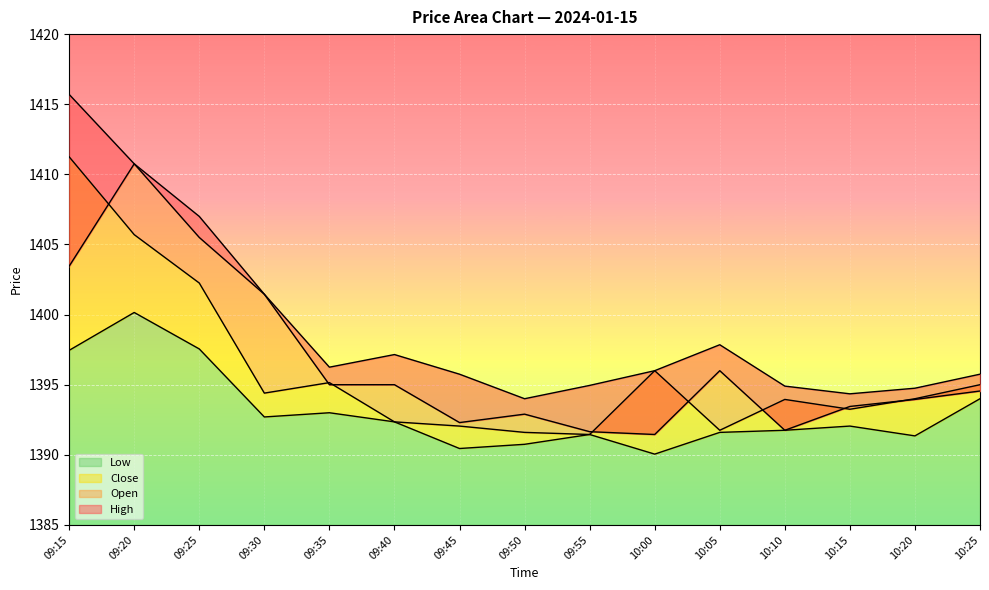

What is the lowest value of the Close series?

1391.5